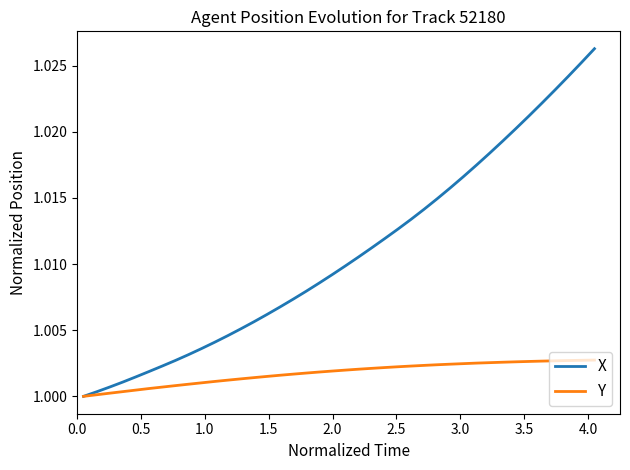

Which series has the largest range (max minus min)?

X